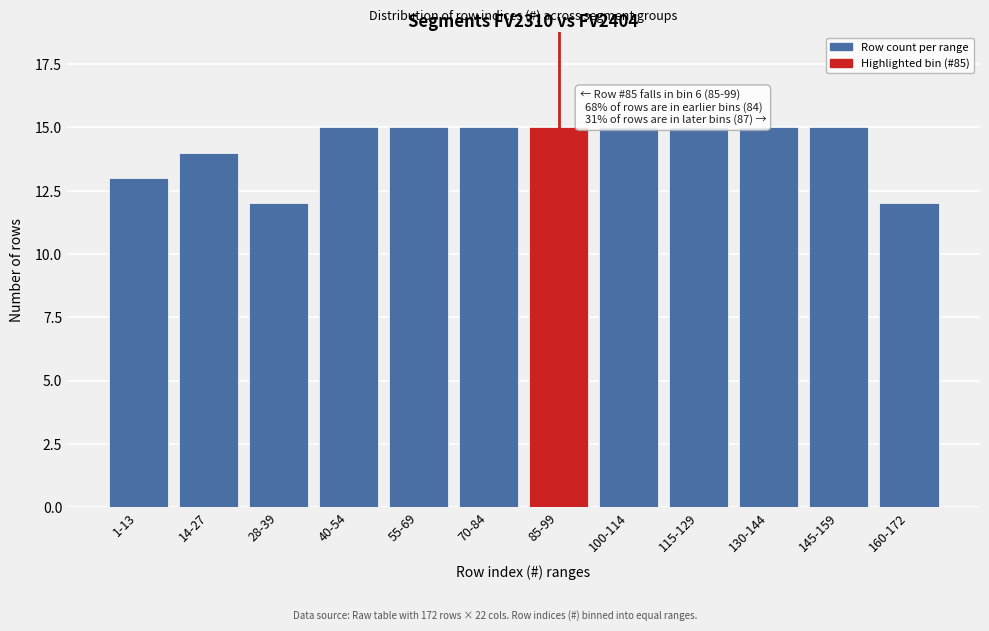

Reading left to right, extract all data points from this chart.

1-13=13	14-27=14	28-39=12	40-54=15	55-69=15	70-84=15	85-99=15	100-114=15	115-129=15	130-144=15	145-159=15	160-172=12